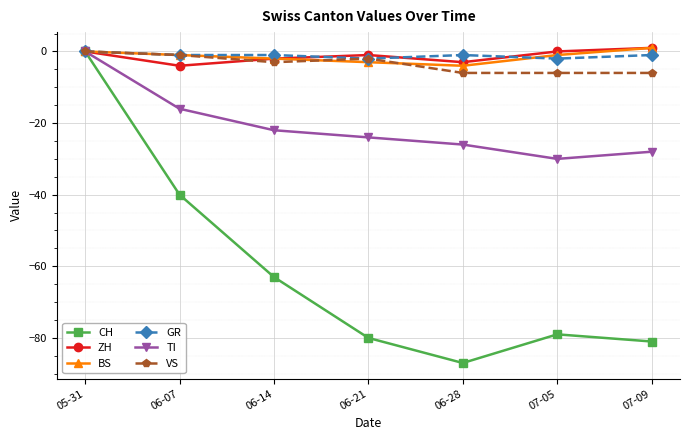

At which label does CH first exceed -79?

05-31